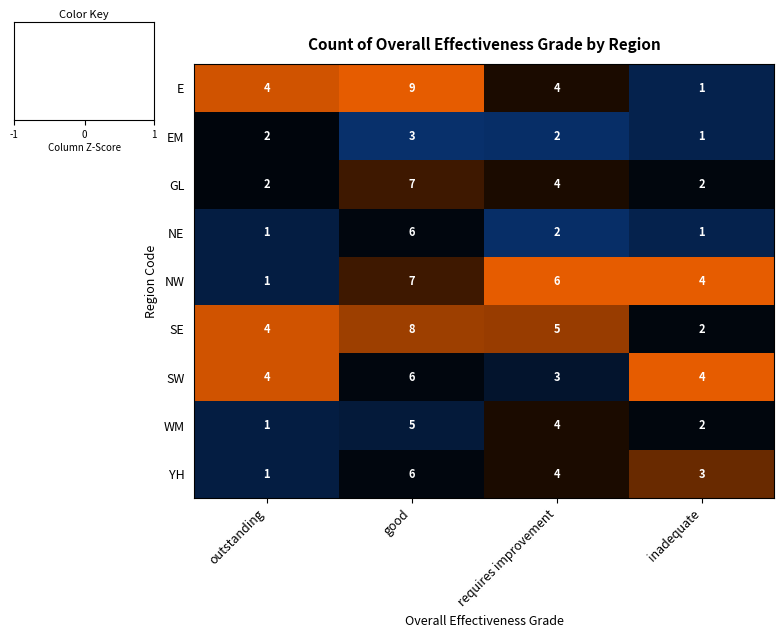

Which category has the highest value across all series?

good